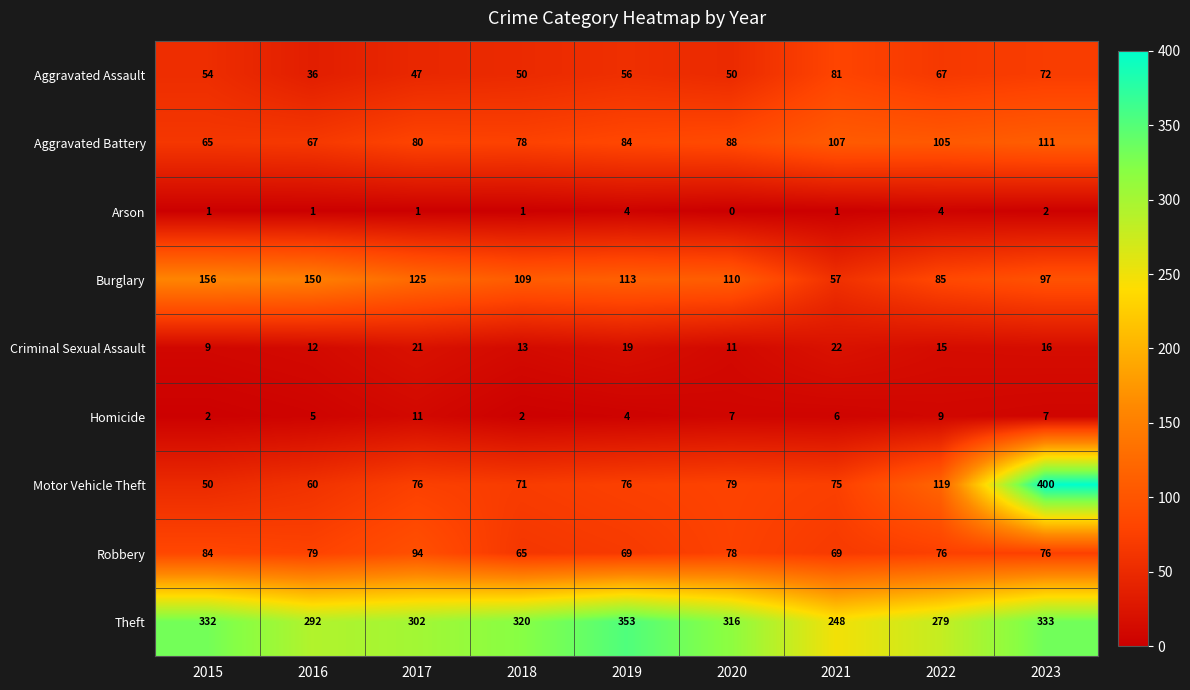

The Robbery series shows 65 at 2018. True or false?

True